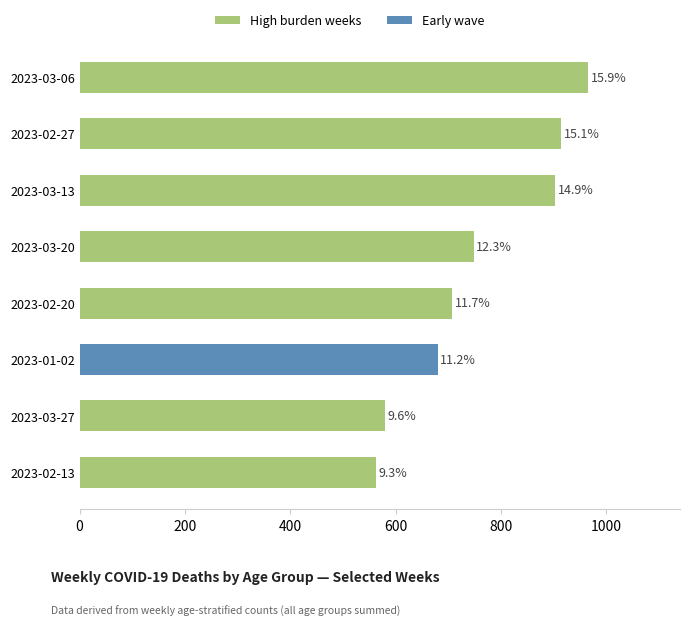

Are the bars horizontal?

Yes